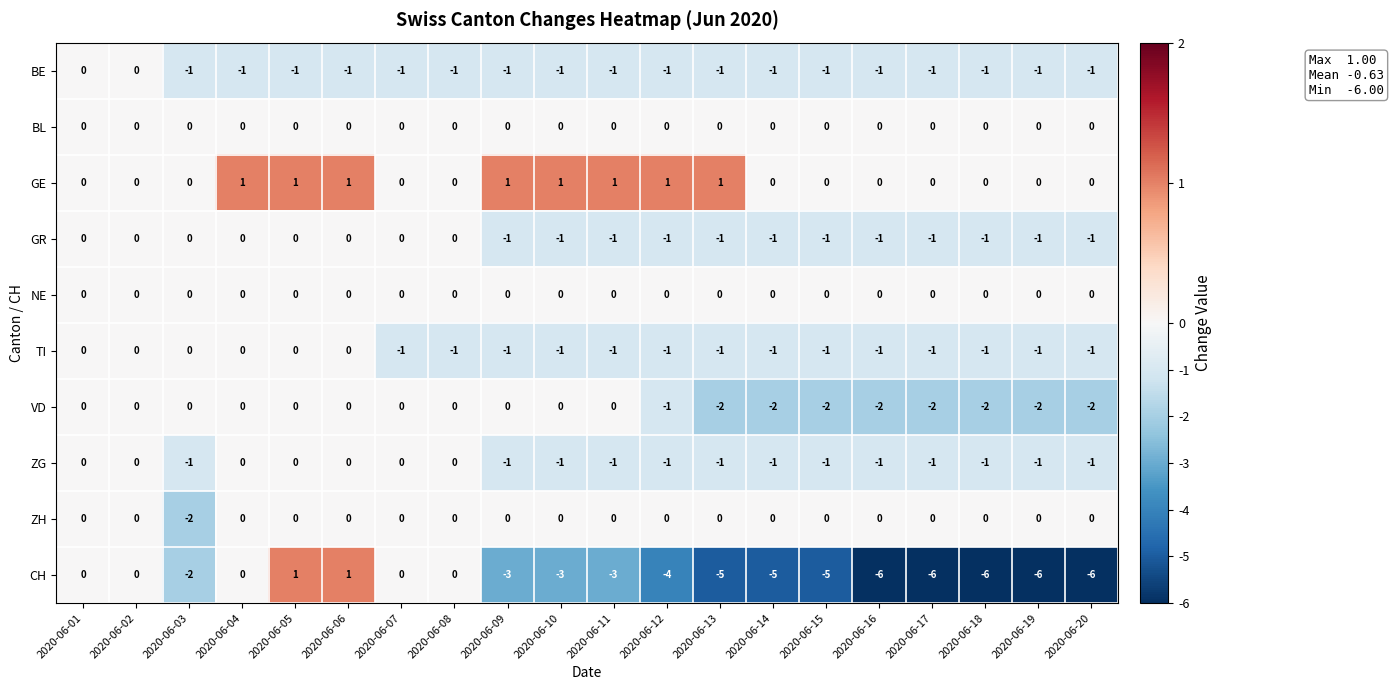

Which series has the largest total across all categories?

GE